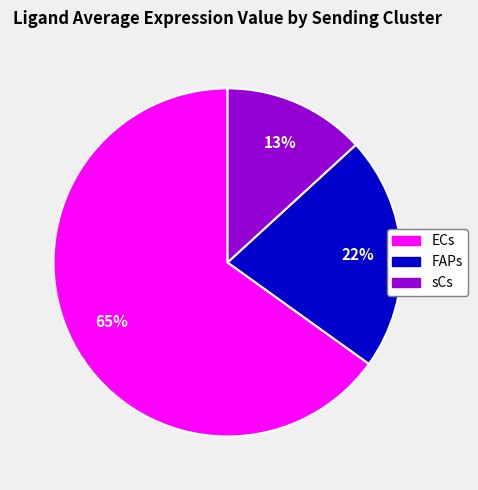

What is the largest slice in the pie chart?

ECs